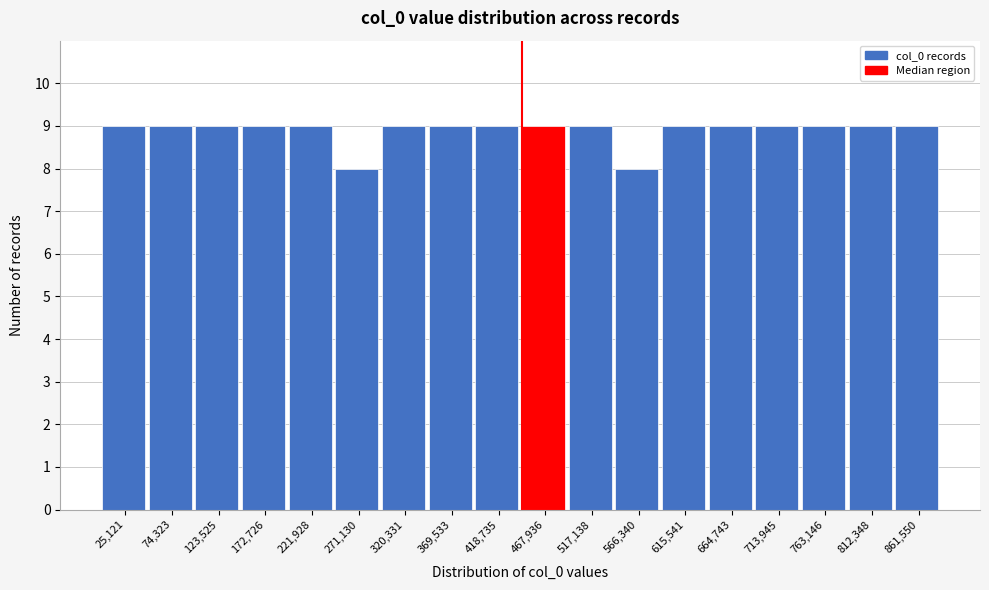

Reading left to right, list every bar in this chart as the range it spans on the x-axis followed by its height. Neither the bar edges nor the heights are printed on the chart, so give them approximately, as read against the axes.

0 to 50000: 9
50000 to 100000: 9
100000 to 150000: 9
150000 to 195000: 9
195000 to 245000: 9
245000 to 295000: 8
295000 to 345000: 9
345000 to 395000: 9
395000 to 445000: 9
445000 to 495000: 9
495000 to 540000: 9
540000 to 590000: 8
590000 to 640000: 9
640000 to 690000: 9
690000 to 740000: 9
740000 to 790000: 9
790000 to 835000: 9
835000 to 885000: 9